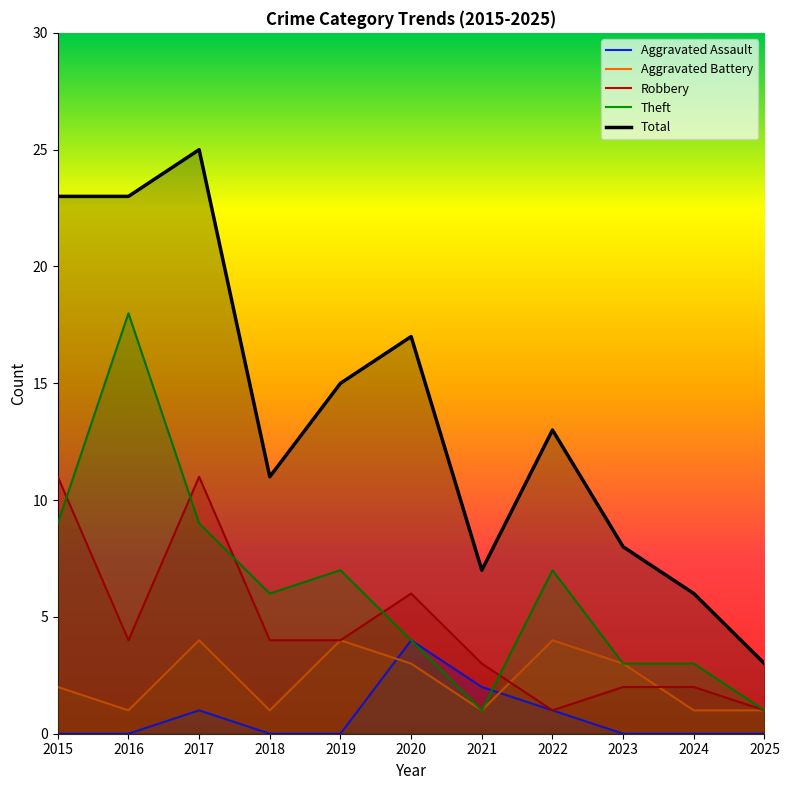

Which series changed the most between 2022 and 2023?

Total